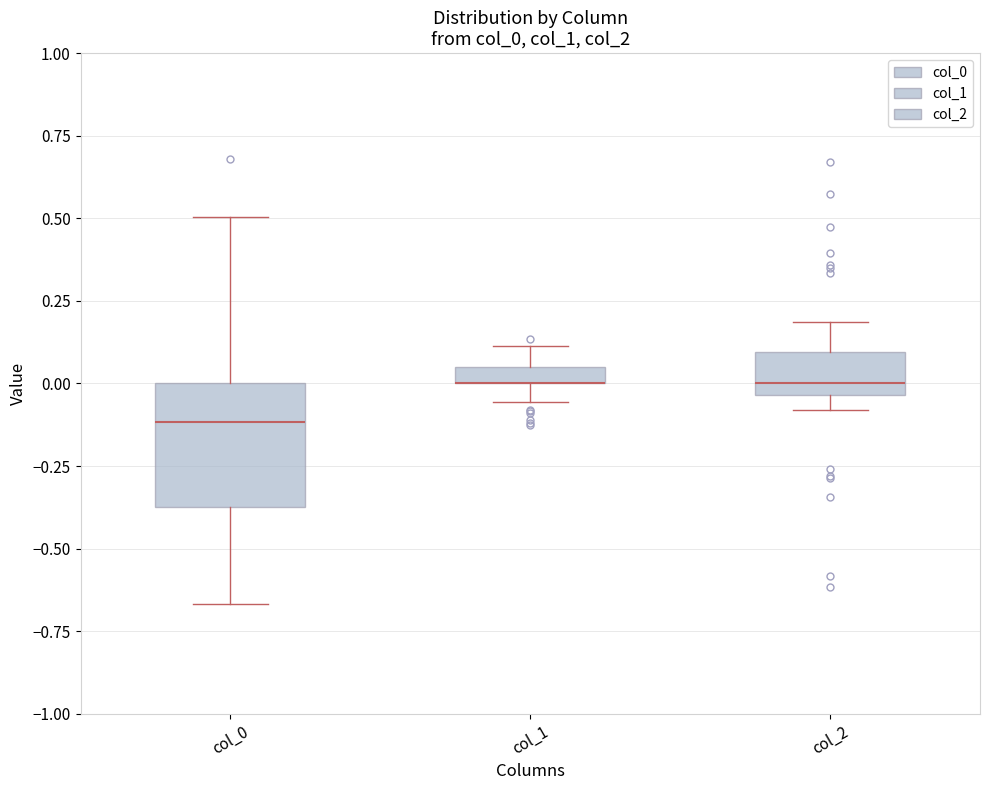

Which box is the tallest, from its lower edge to its upper edge?

col_0